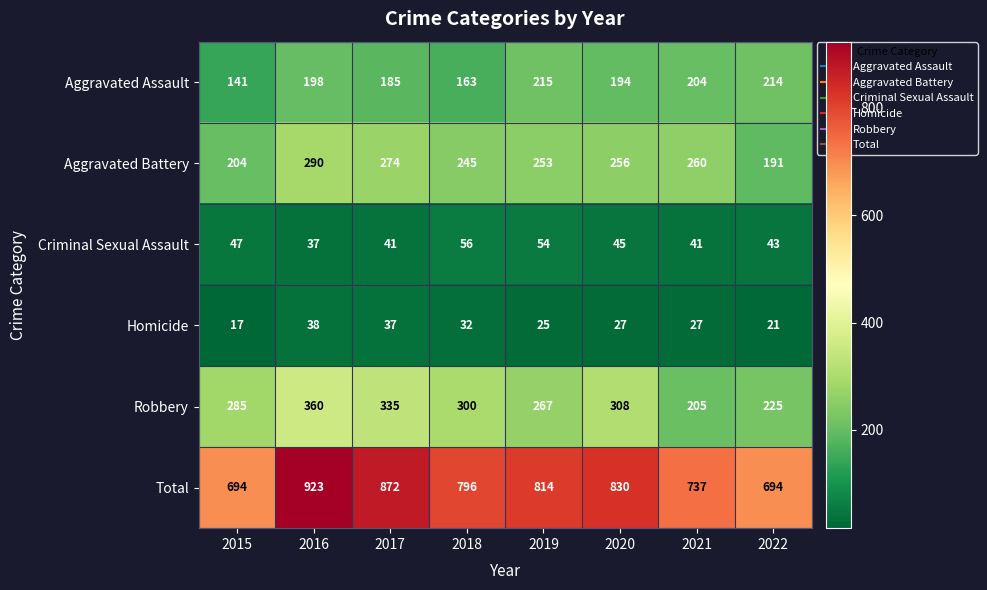

Is the value of Homicide at 2021 greater than the value of Criminal Sexual Assault at 2018?

No